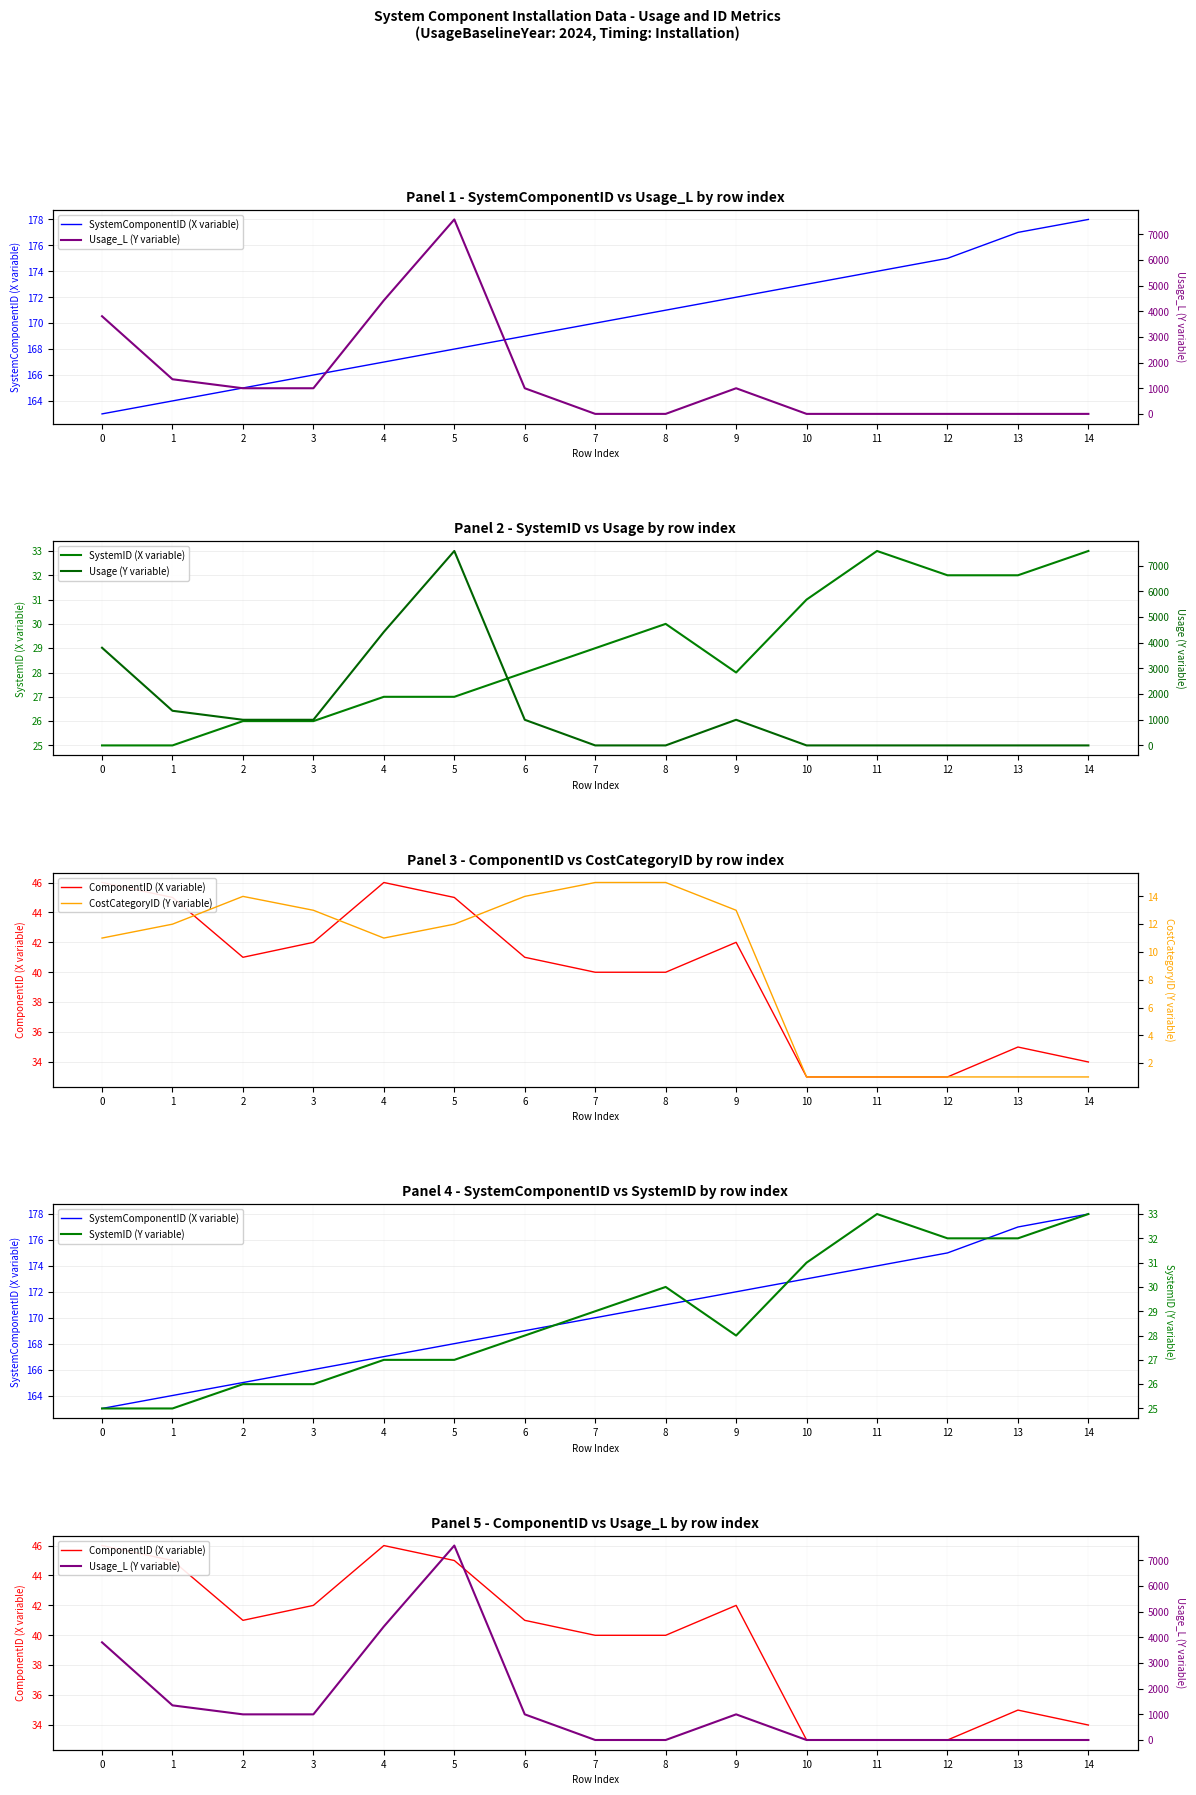

At how many categories does at least one series exceed 227?

8